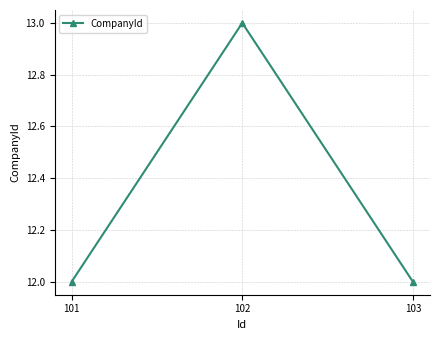

Reading left to right, transcribe all the data shown in this chart.

101=12	102=13	103=12